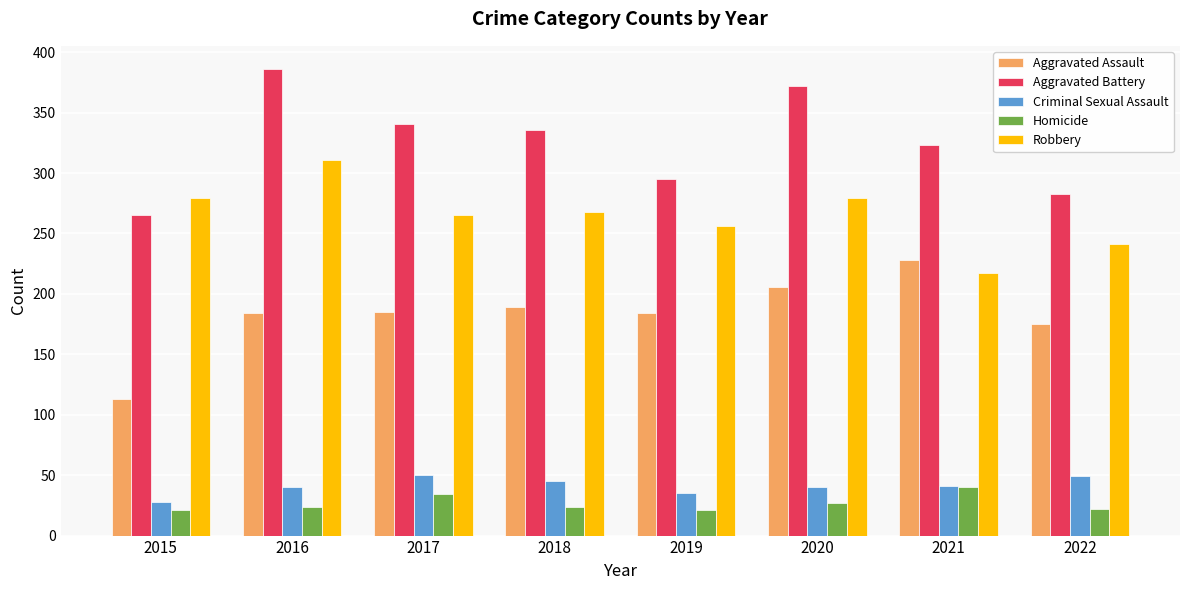

At which category is the sum across all series the highest?

2016